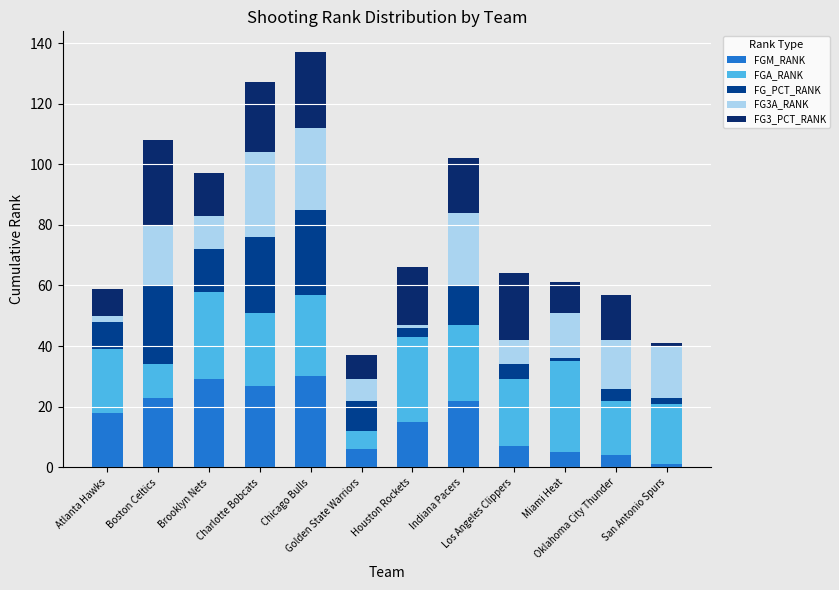

At how many categories does at least one series exceed 15?

11